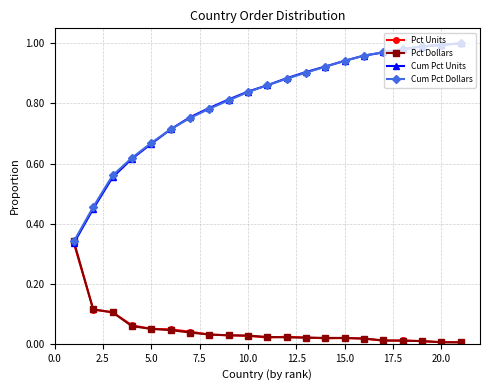

Which series has the largest total across all categories?

Cum Pct Dollars